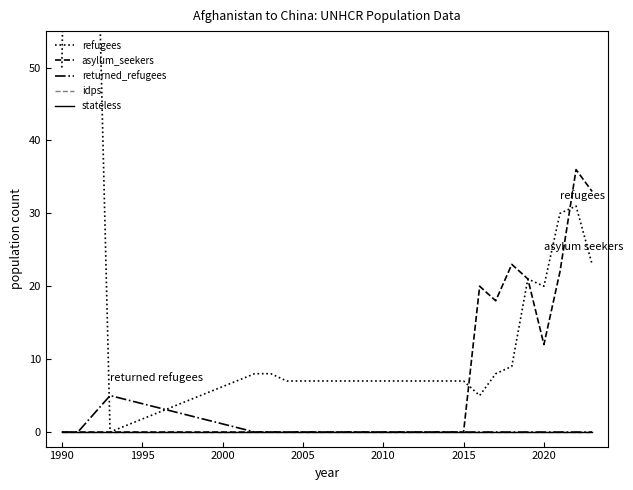

What are all the series names shown in the legend?

refugees, asylum_seekers, returned_refugees, idps, stateless